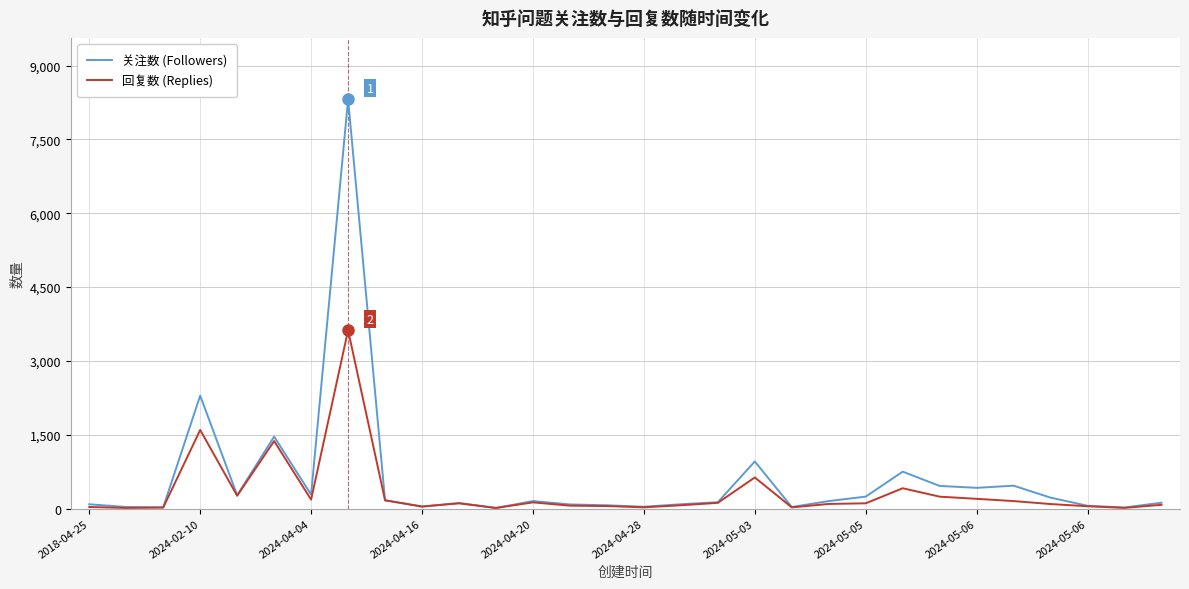

List the series in order of their peak value, highest first.

关注数 (Followers), 回复数 (Replies)